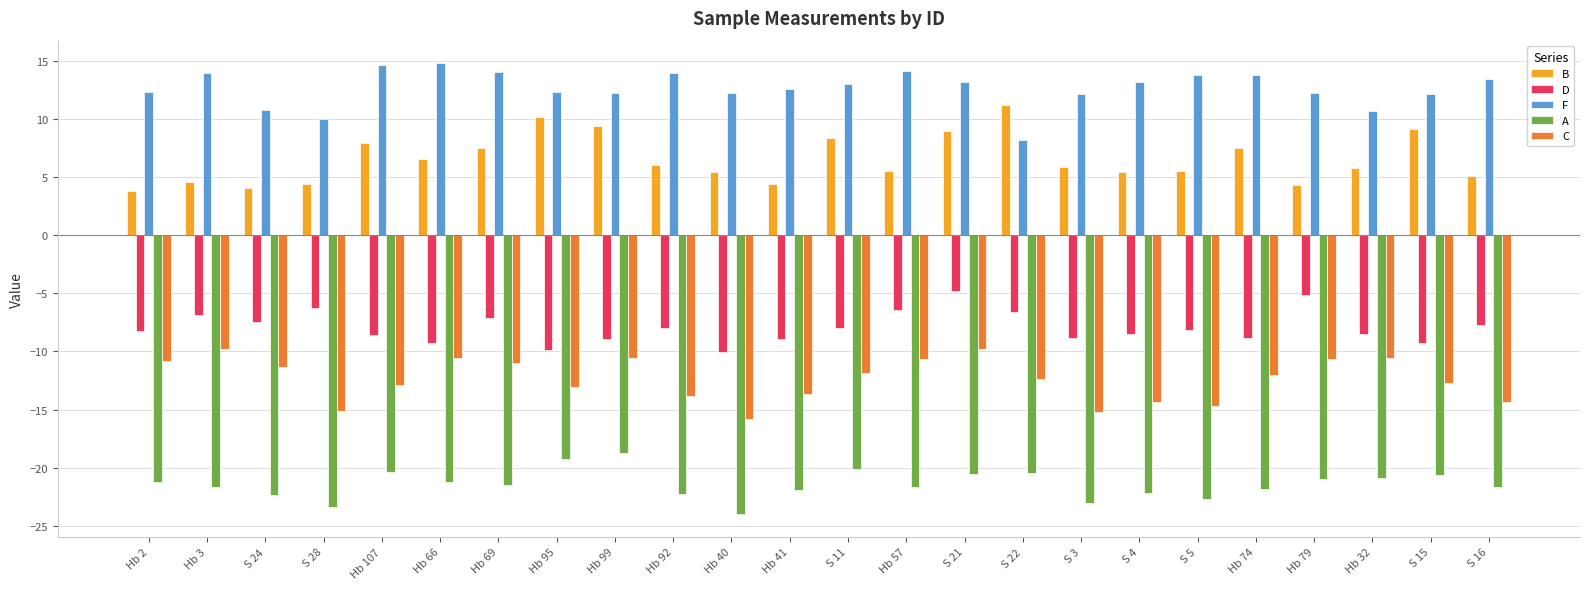

At which label does C first exceed -12?

Hb 2